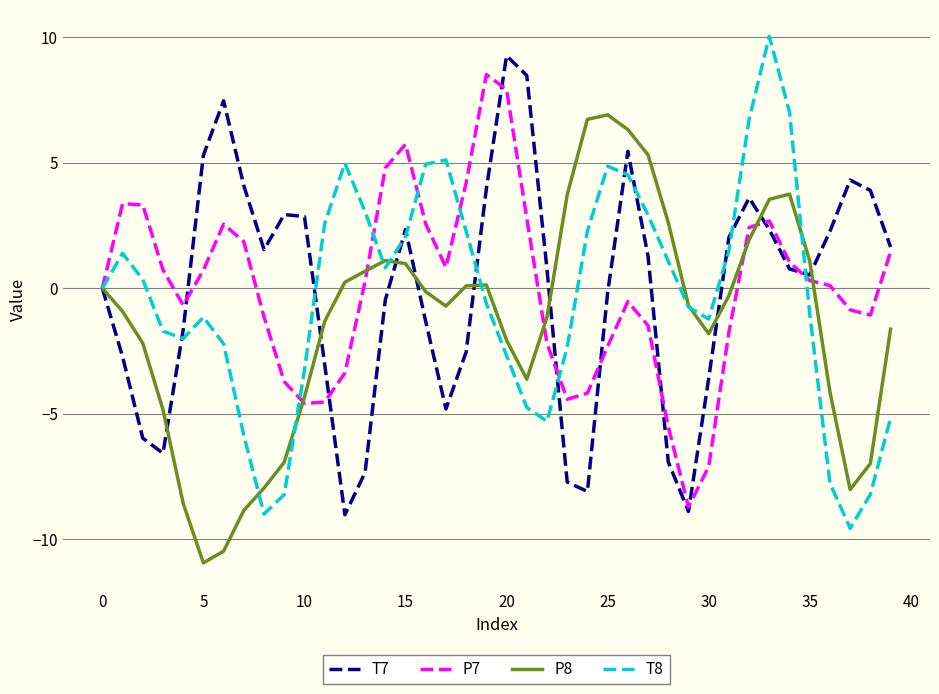

What is the maximum value shown in the chart?

10.0